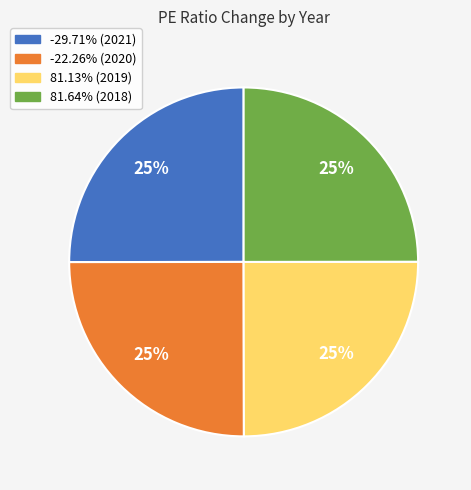

What percentage is the -22.26% slice, to the nearest percent?

25%